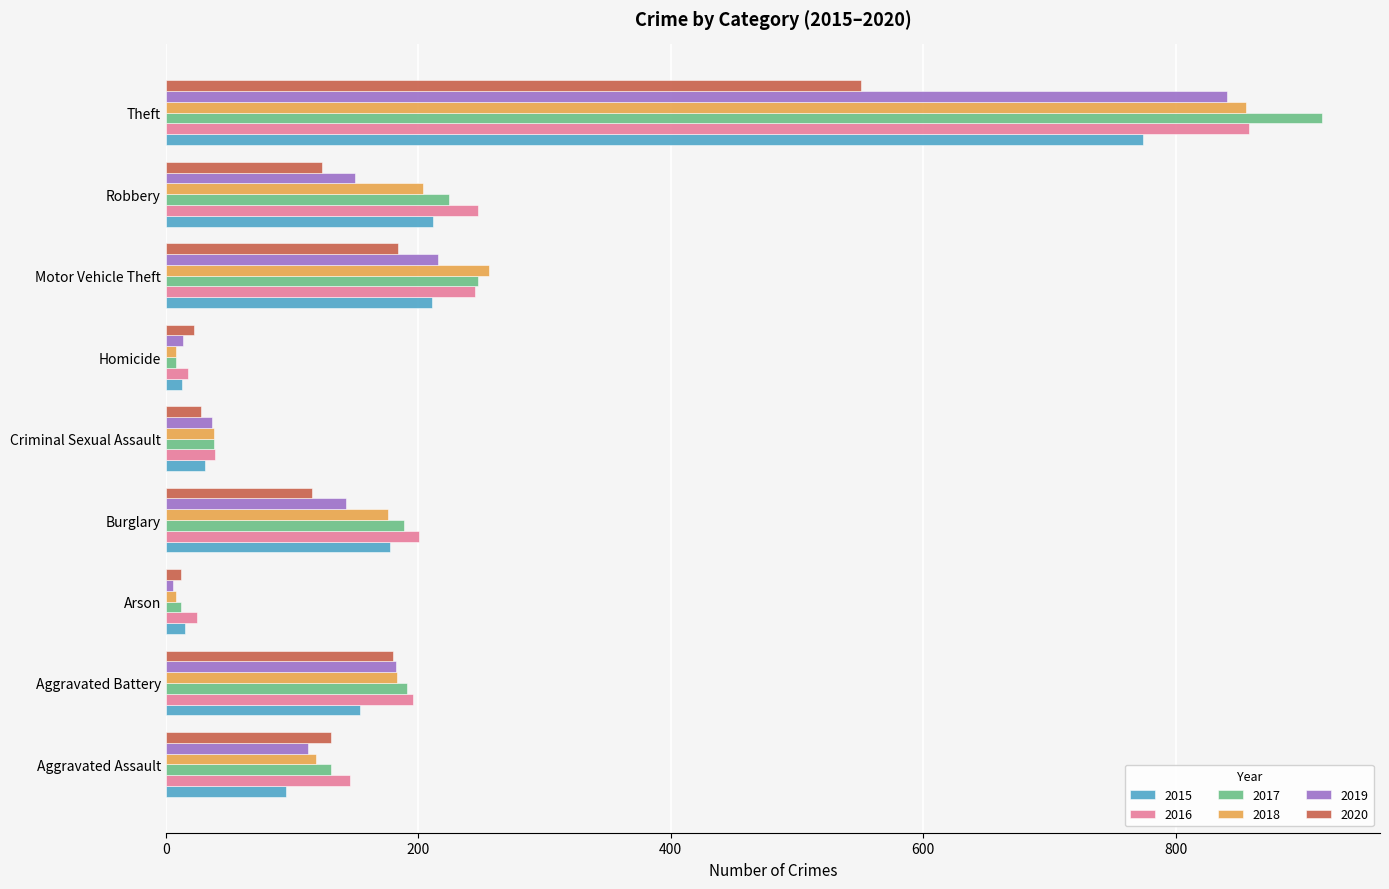

What is the difference between the second highest and second lowest values in the 2018 series?

248